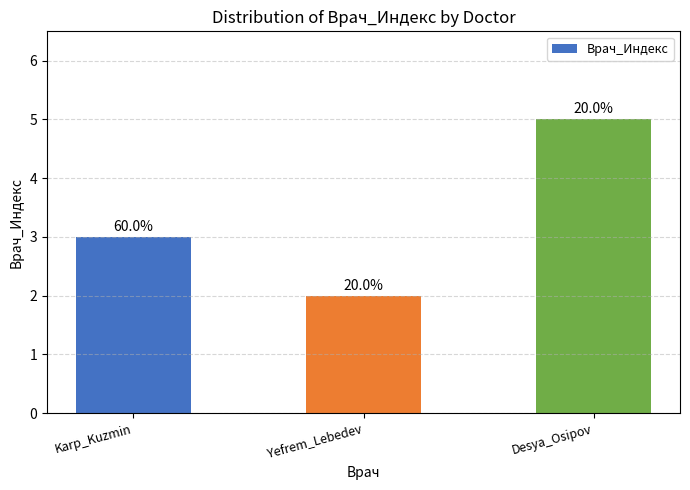

What is the ratio of the value at Desya_Osipov to the value at Karp_Kuzmin?

1.7